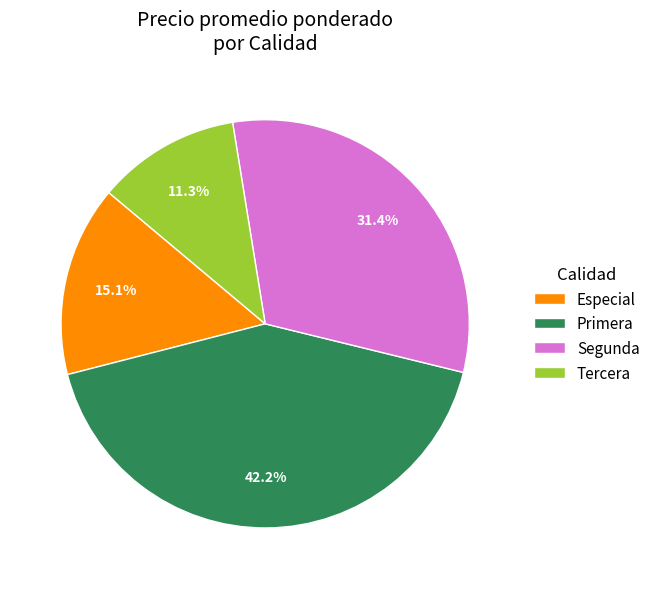

Rank the categories by value from lowest to highest.

Tercera, Especial, Segunda, Primera